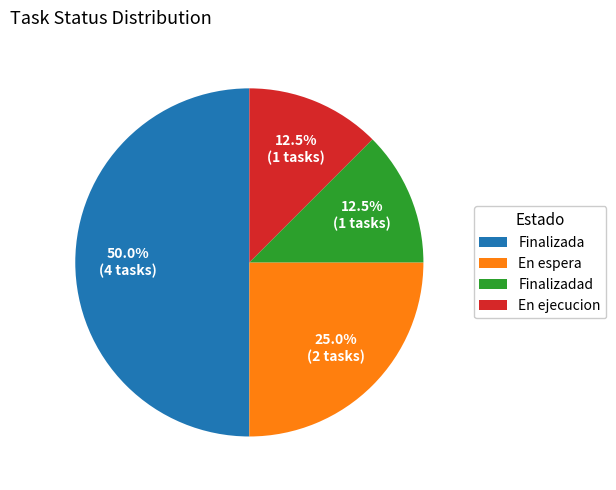

To the nearest percent, what is the combined percentage of En ejecucion and En espera?

38%